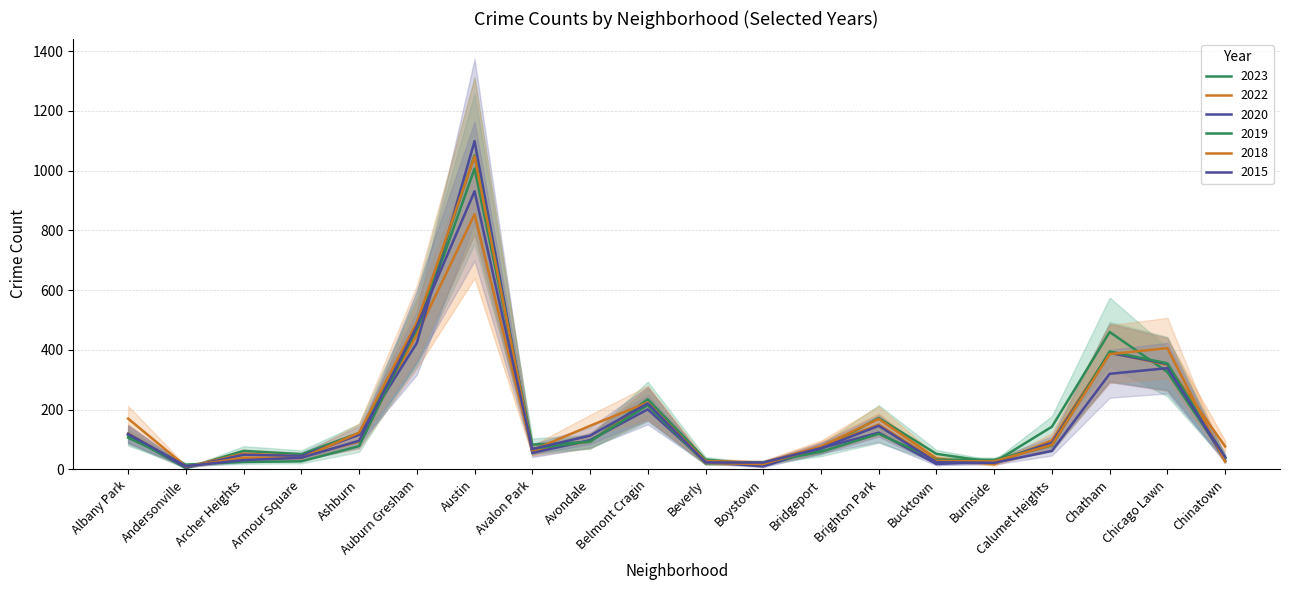

What is the sum of all 2023 values?

3560